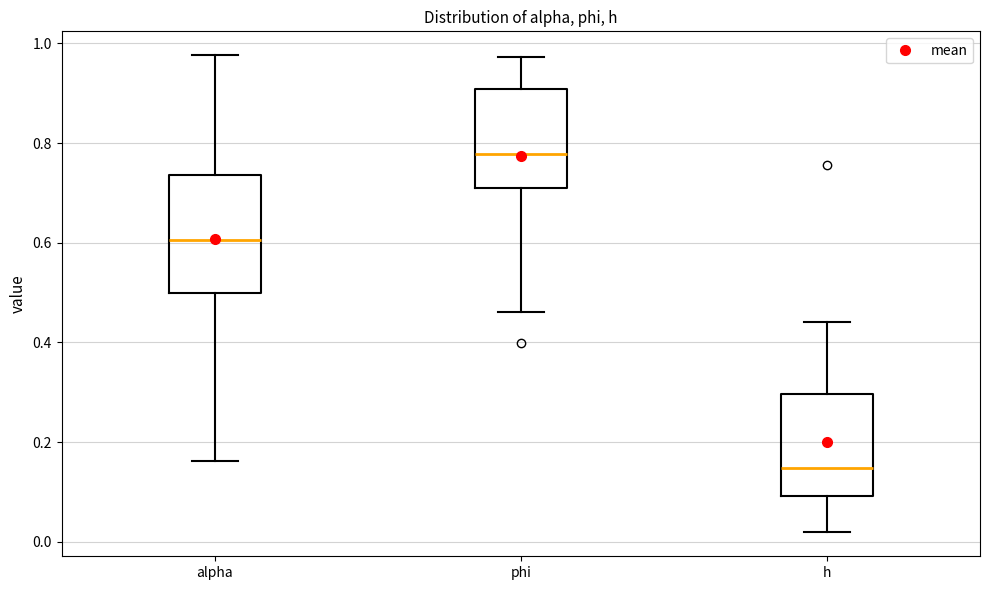

Where is the upper edge of the box for phi on the y-axis? The values are not printed on the chart, so give them approximately, as read against the axis.

0.90